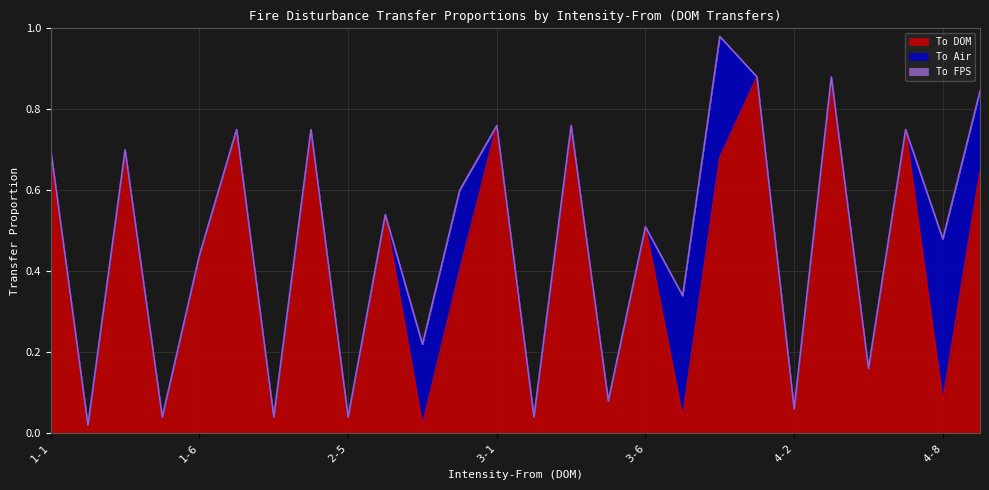

What is the maximum value for To Air?

0.4